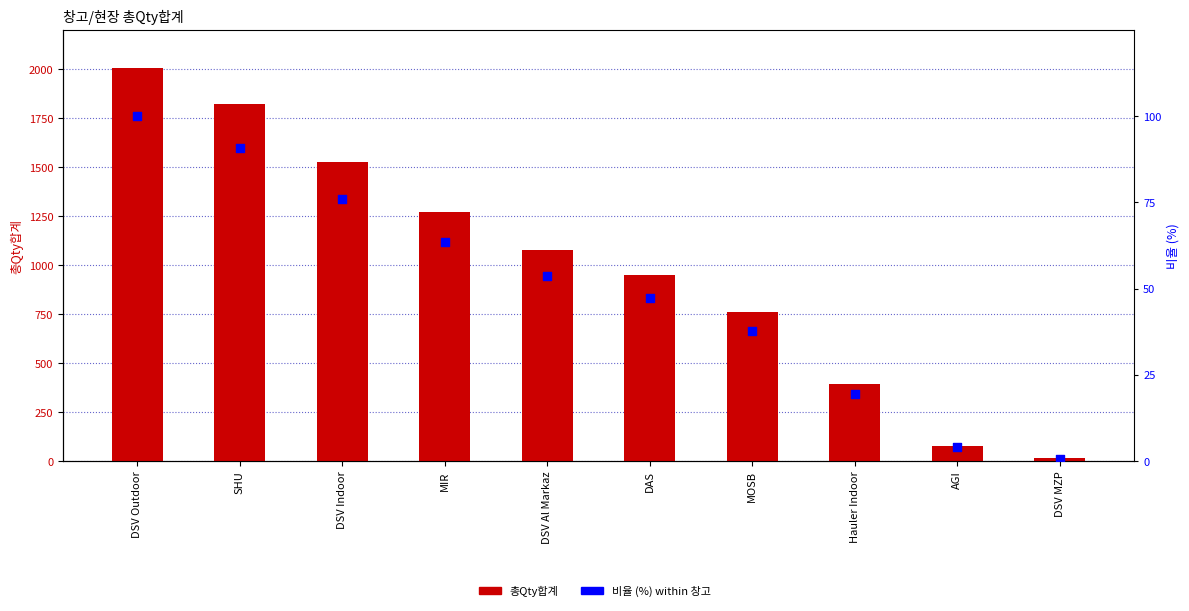

What are all the series names shown in the legend?

총Qty합계, 비율 (%) within 창고